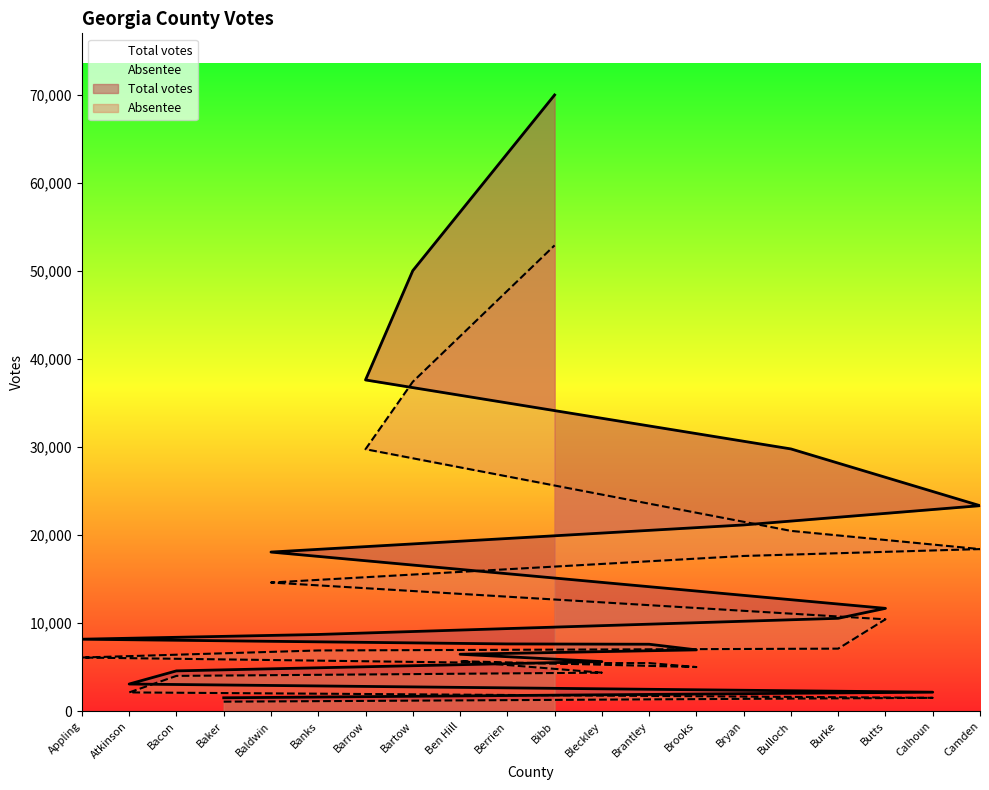

True or false: Total votes and Absentee intersect in this chart.

False